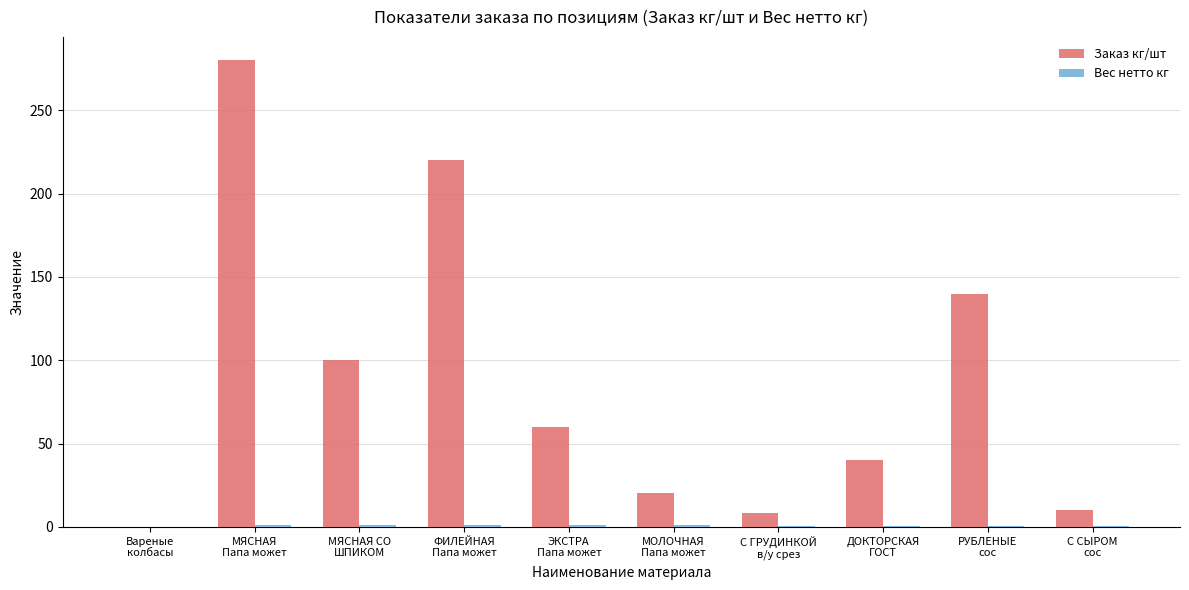

Which series has the largest total across all categories?

Заказ кг/шт